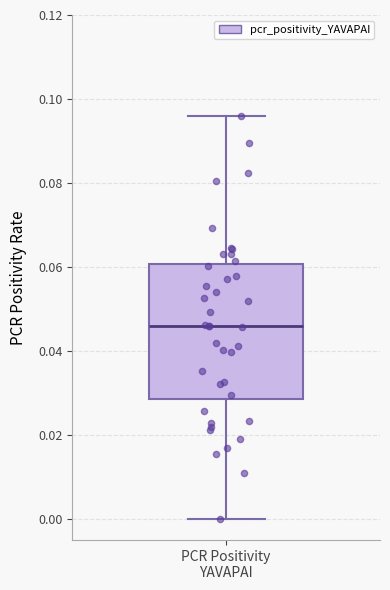

Transcribe this box plot: give where the median line is, the range the box spans, and where the two whiskers end, as read against the y-axis. The values are not printed on the chart, so give them approximately, as read against the axis.

median 0.046, box 0.028 to 0.060, whiskers 0.000 to 0.096